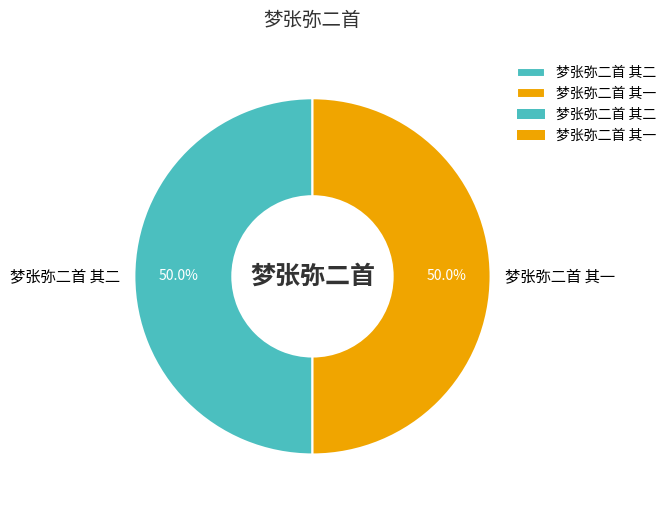

What is the ratio of the value at 梦张弥二首 其二 to the value at 梦张弥二首 其一?

1.0